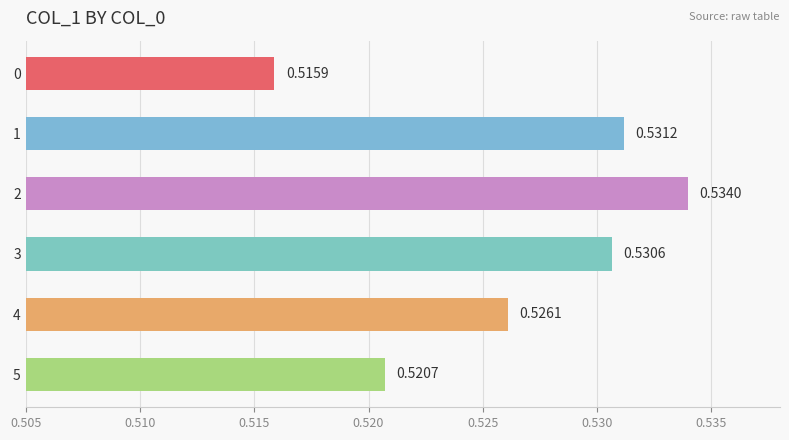

How many data points does each series have?

6